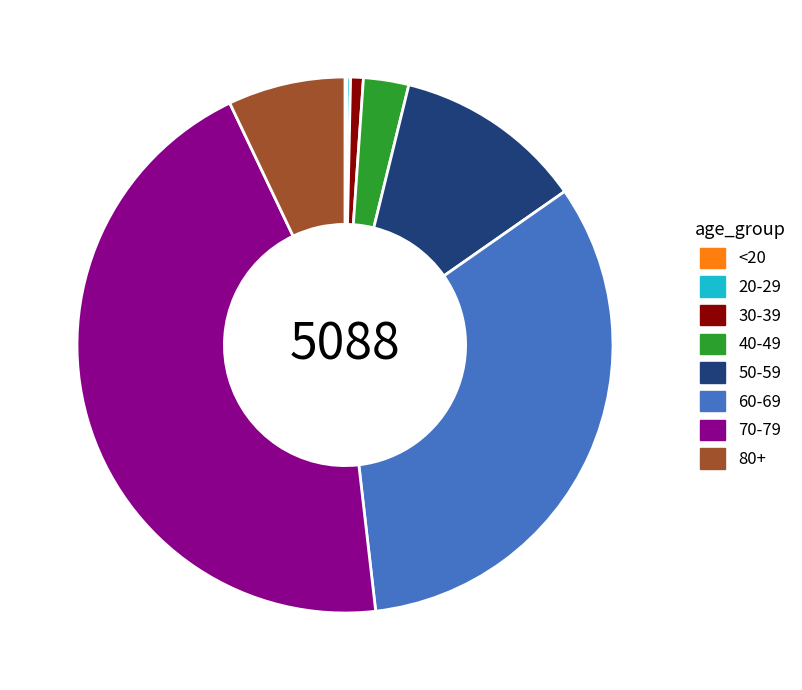

The 50-59 slice represents 11% of the pie. True or false?

True